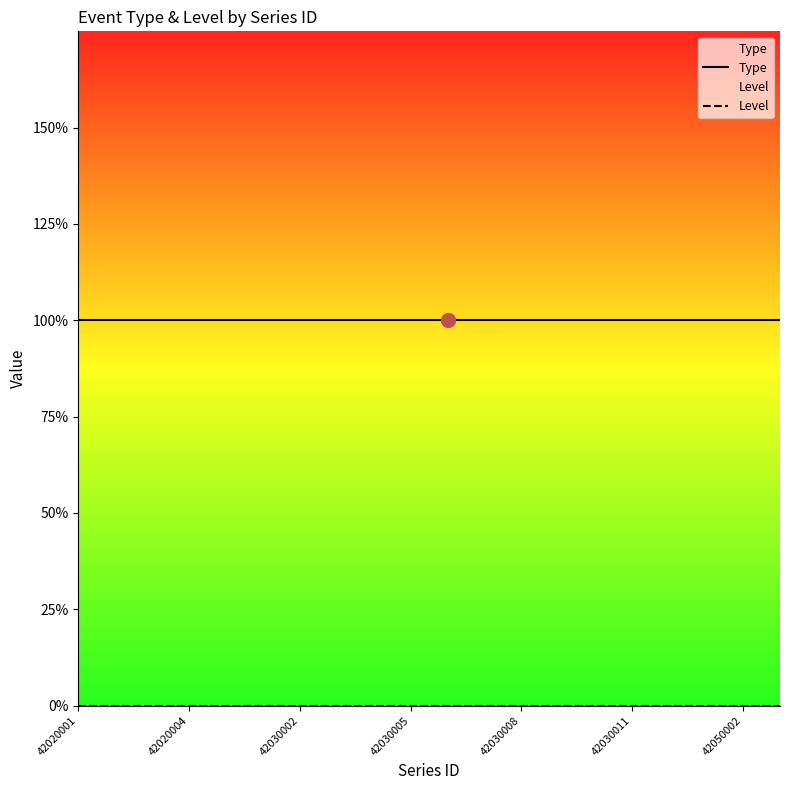

Between 42020001 and 11, which series saw the biggest shift?

Type